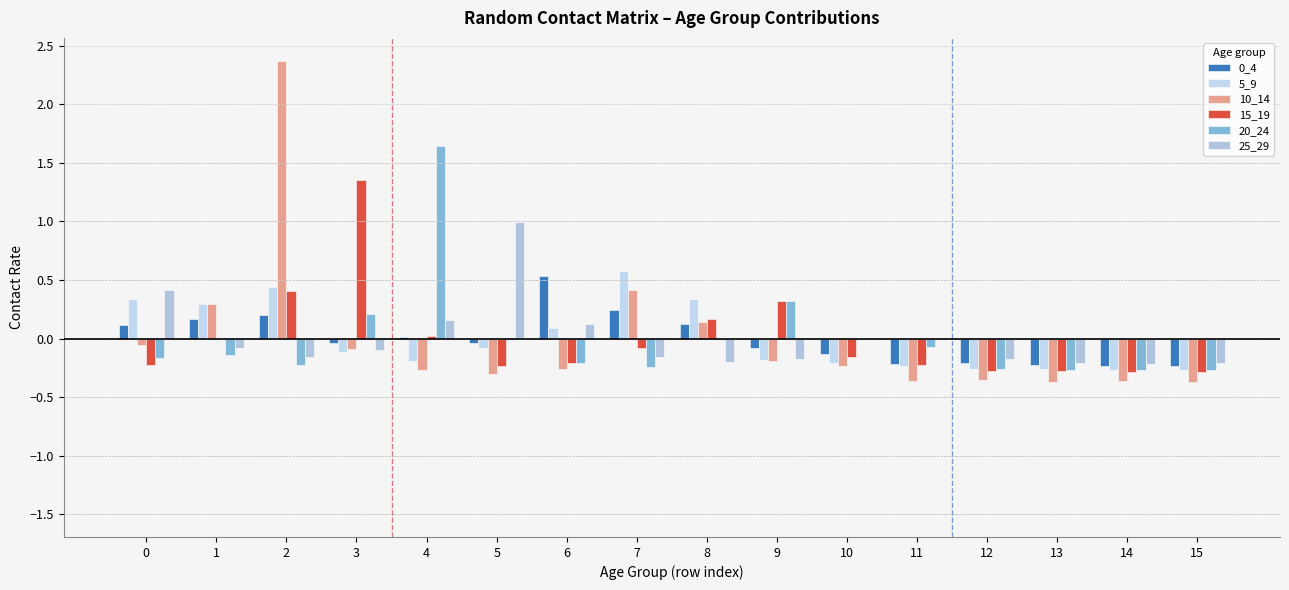

List the series in order of their peak value, highest first.

10_14, 20_24, 15_19, 25_29, 5_9, 0_4